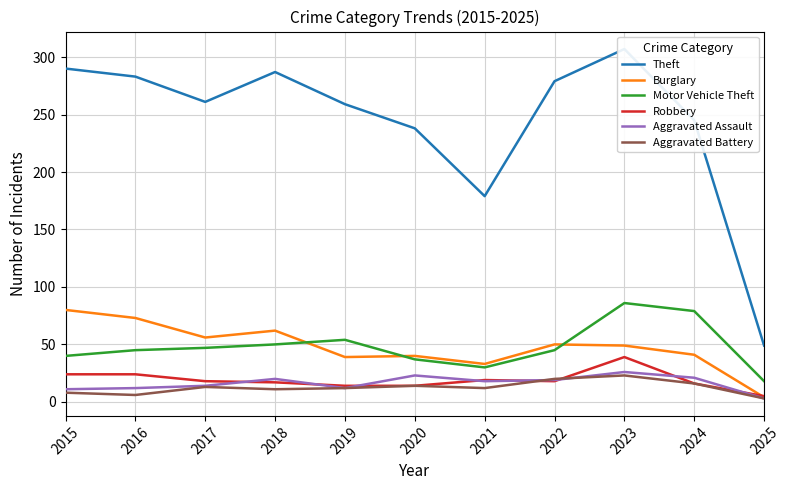

Which category has the lowest value in the Theft series?

2025